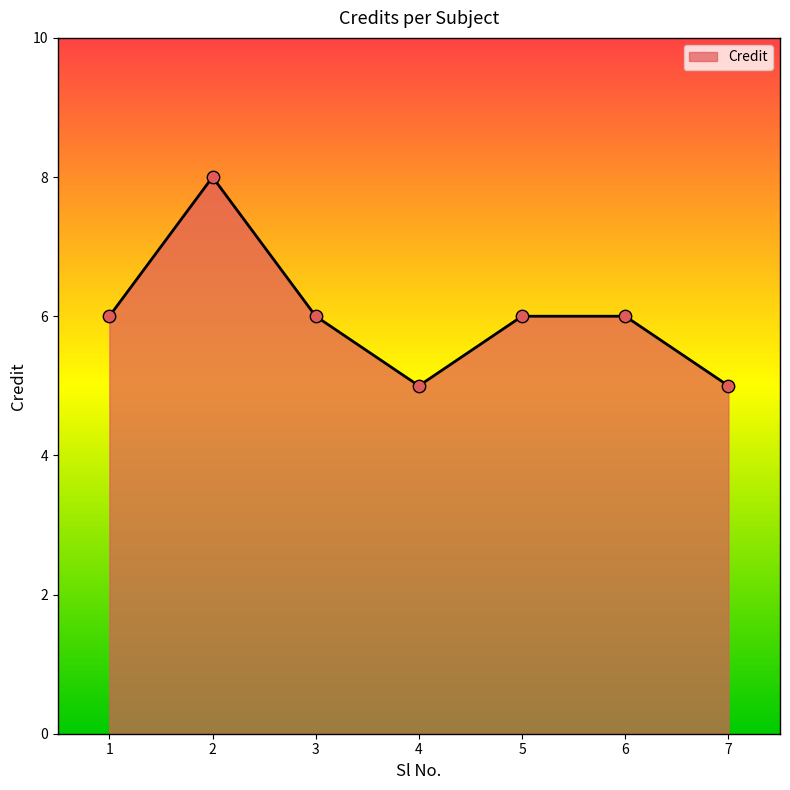

What is the ratio of the value at 3 to the value at 6?

1.0